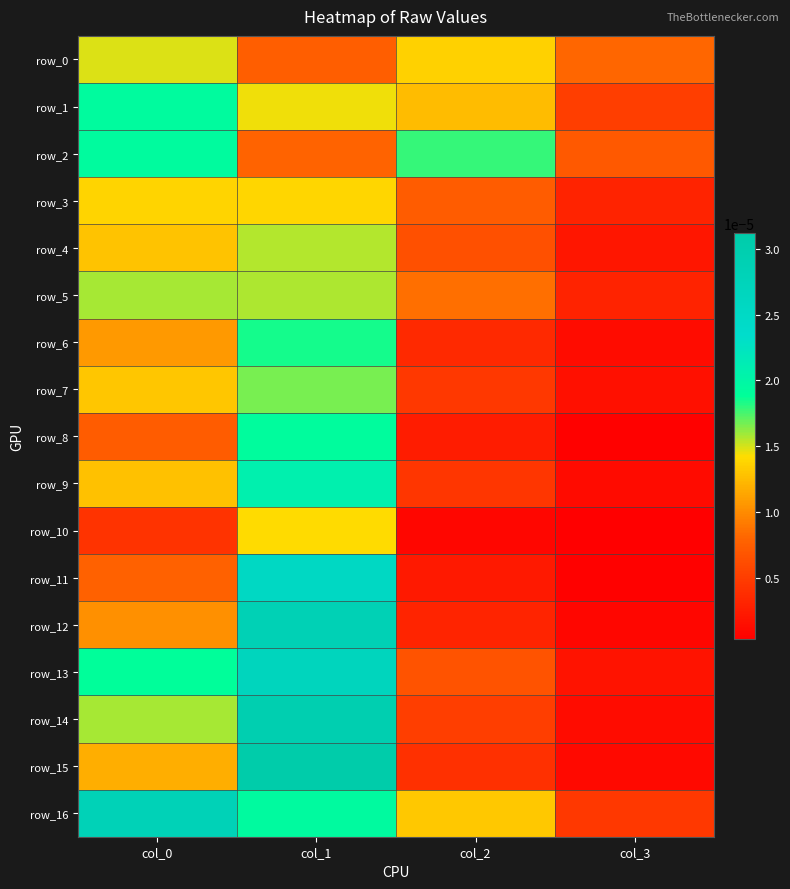

Which series has the largest total across all categories?

row_16